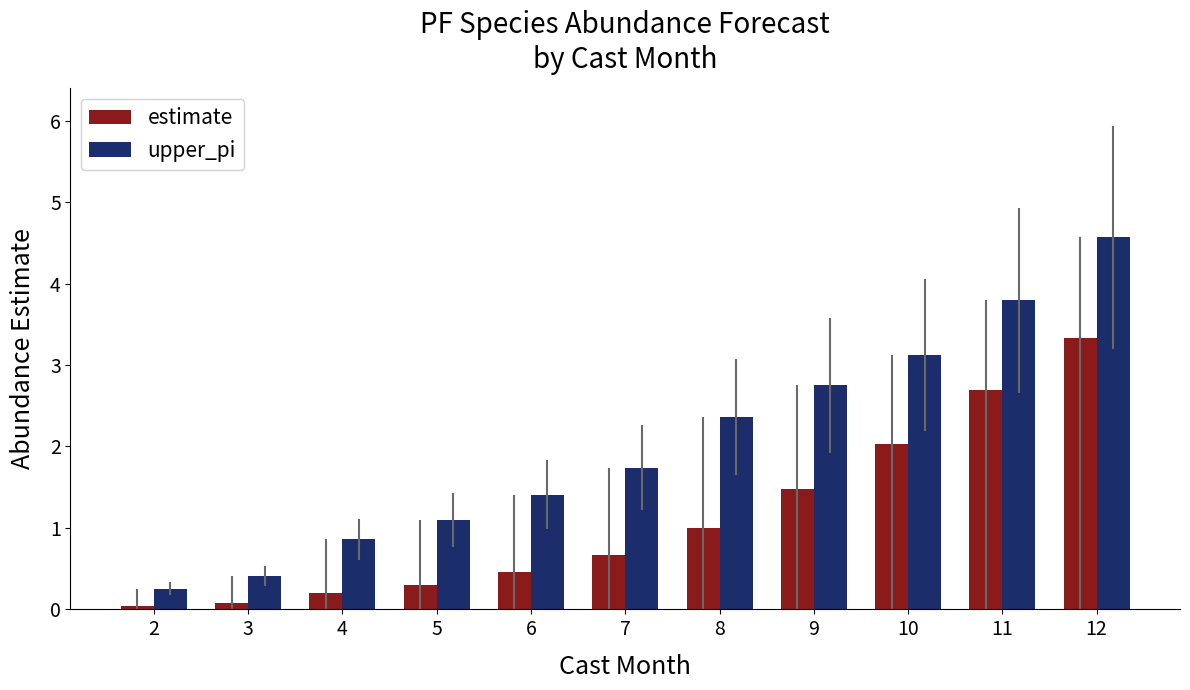

What is the spread (max minus min) of values at 11?

1.1